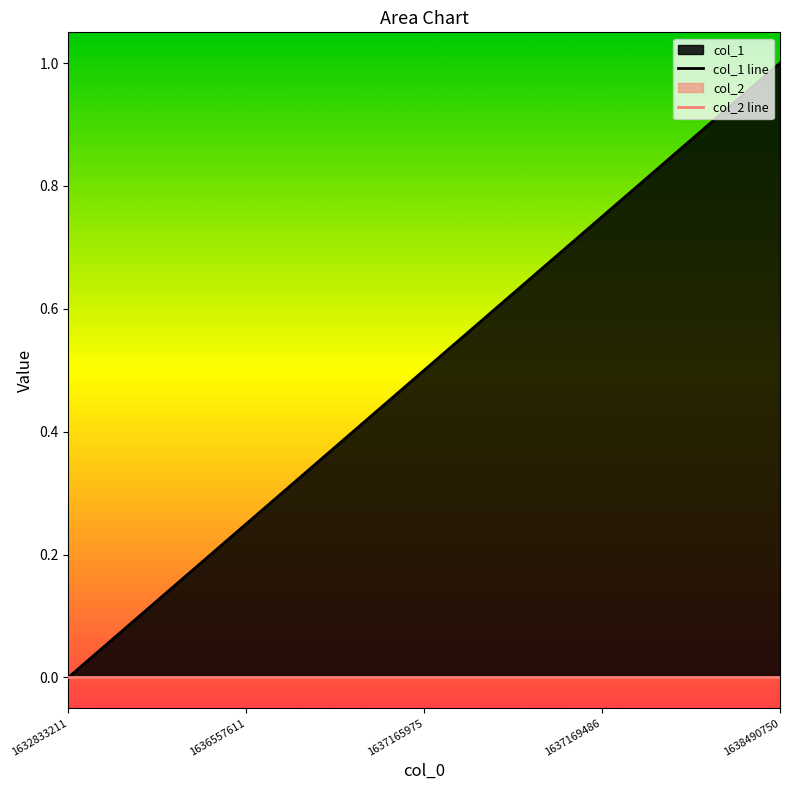

What is the total value across all series at 1638490750?

1.0